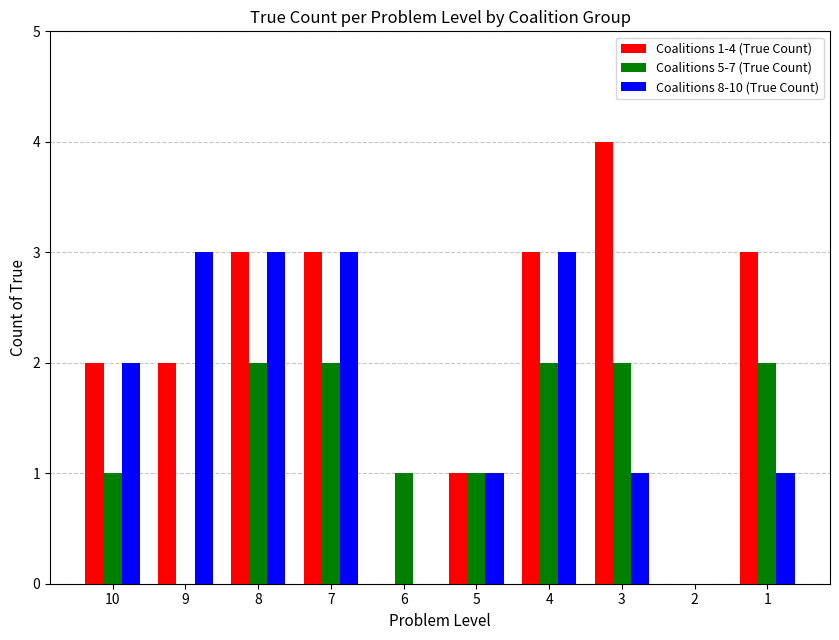

How many distinct data groups are displayed?

3